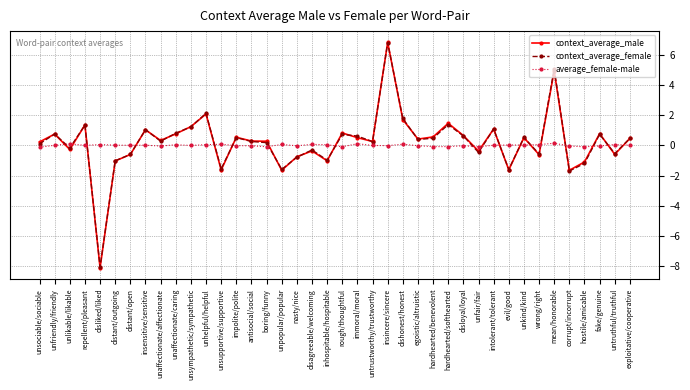

Is it true that context_average_male equals 4.9 at mean/honorable?

True